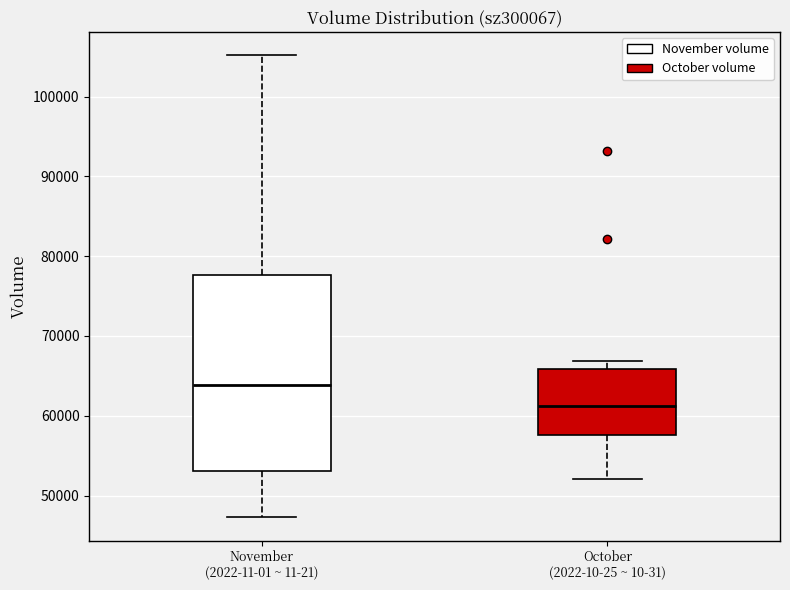

Which box has the lowest median line?

October (2022-10-25 ~ 10-31)